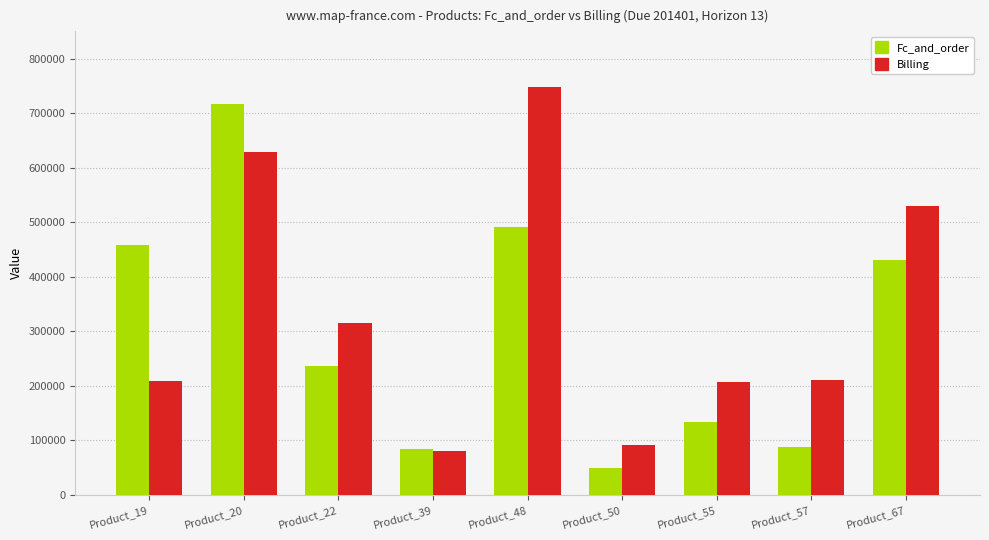

What is the difference between the Billing values at Product_67 and Product_39?

450000